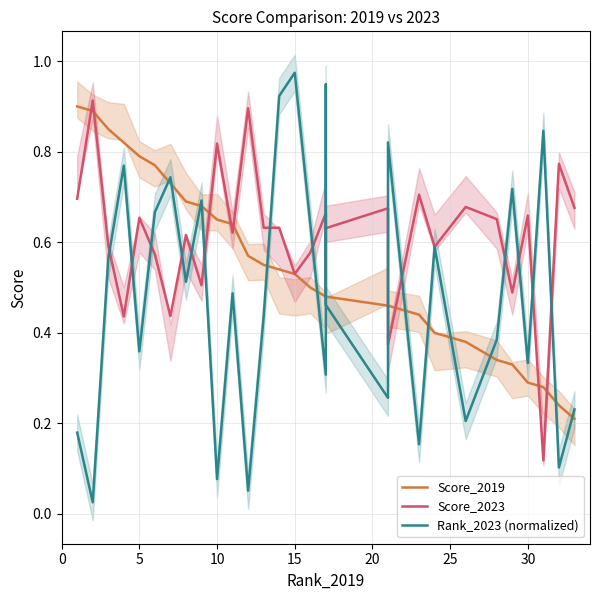

Which series ends up on top after the final intersection of Score_2023 and Score_2019?

Score_2023